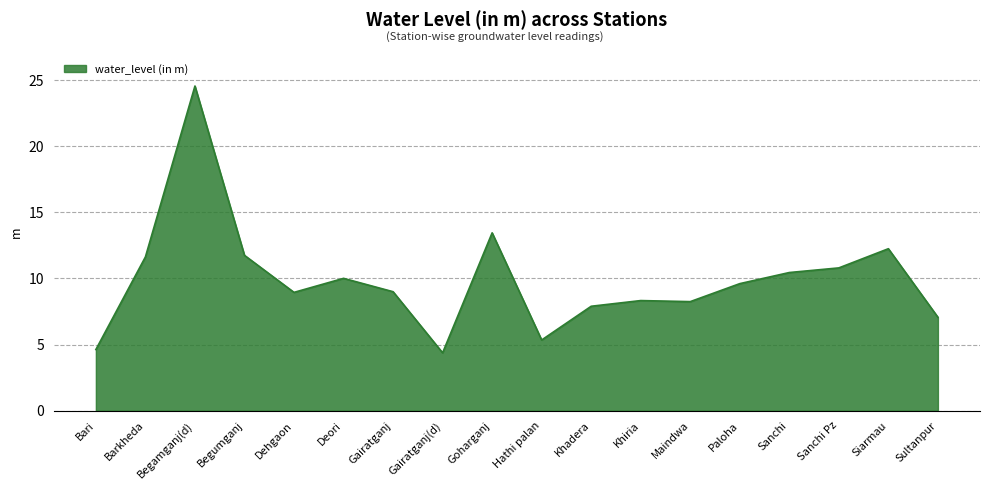

At which label is the value closest to 14?

Goharganj